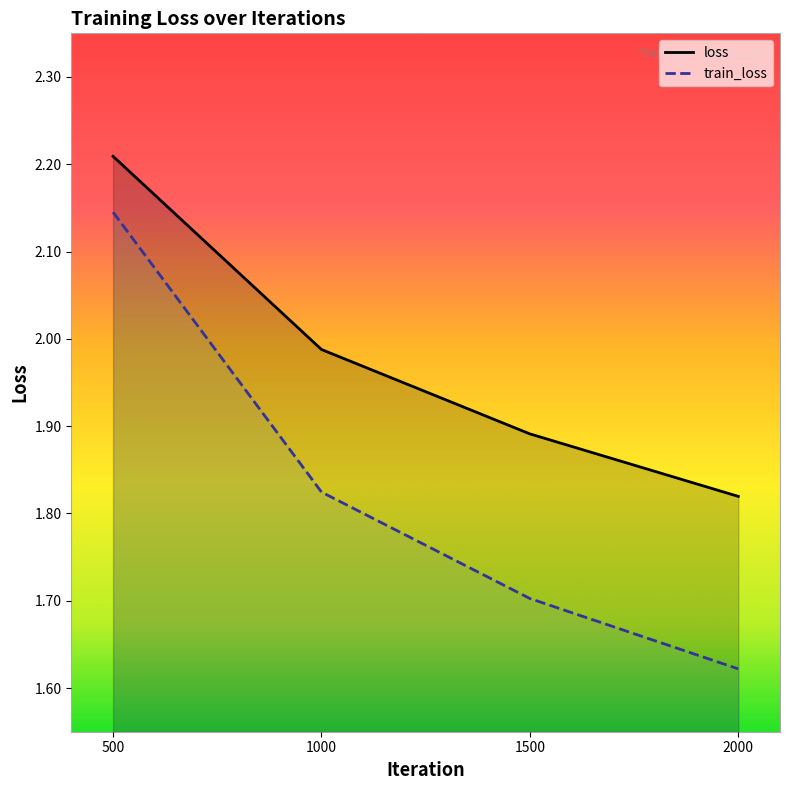

What is the difference between the second highest and second lowest values in the train_loss series?

0.1